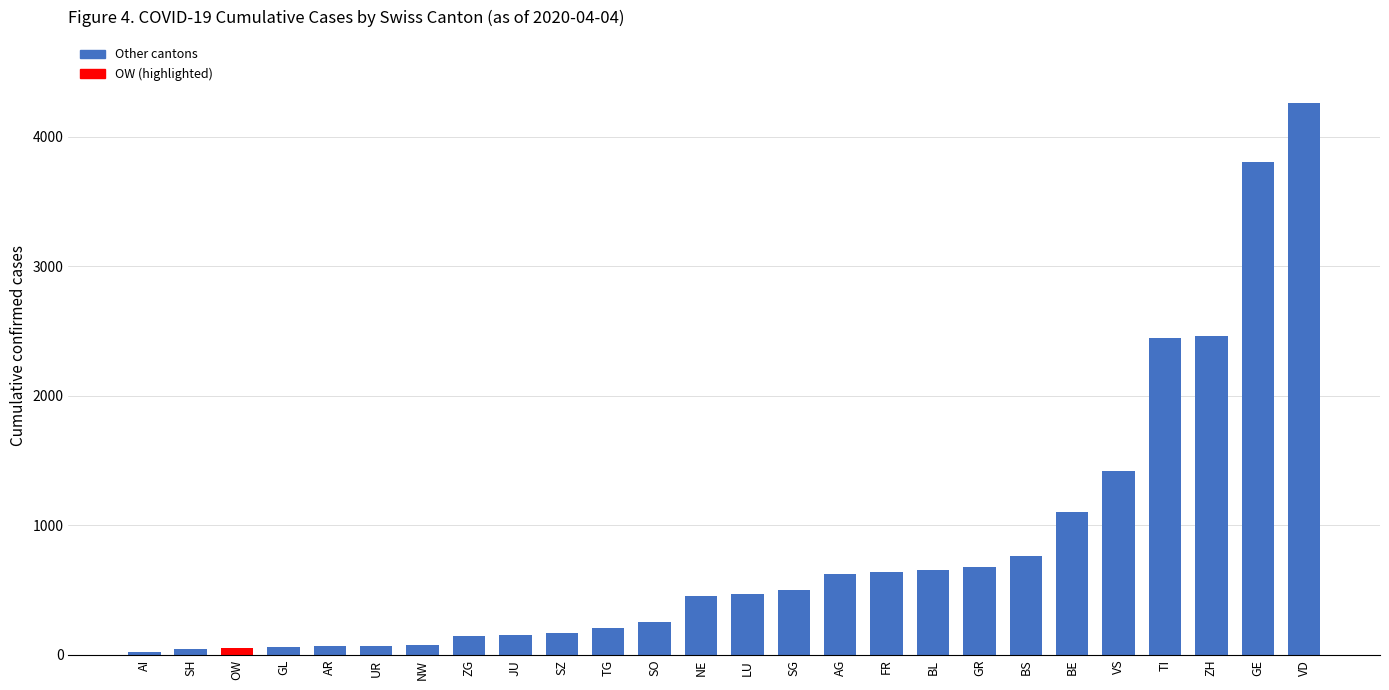

Is it true that the value at NE is 643?

False